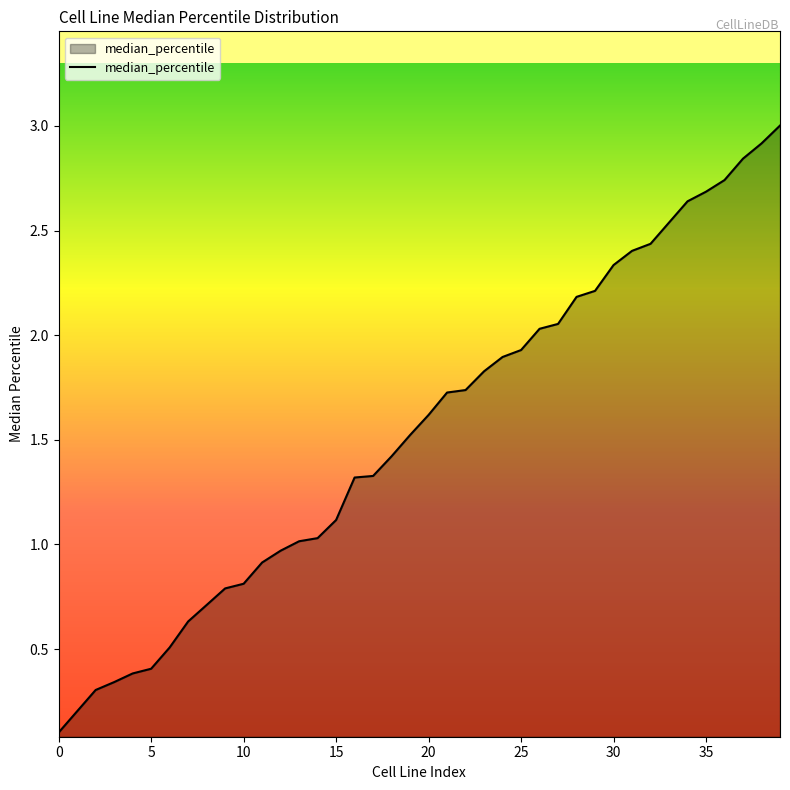

What is the greatest value displayed?

3.0